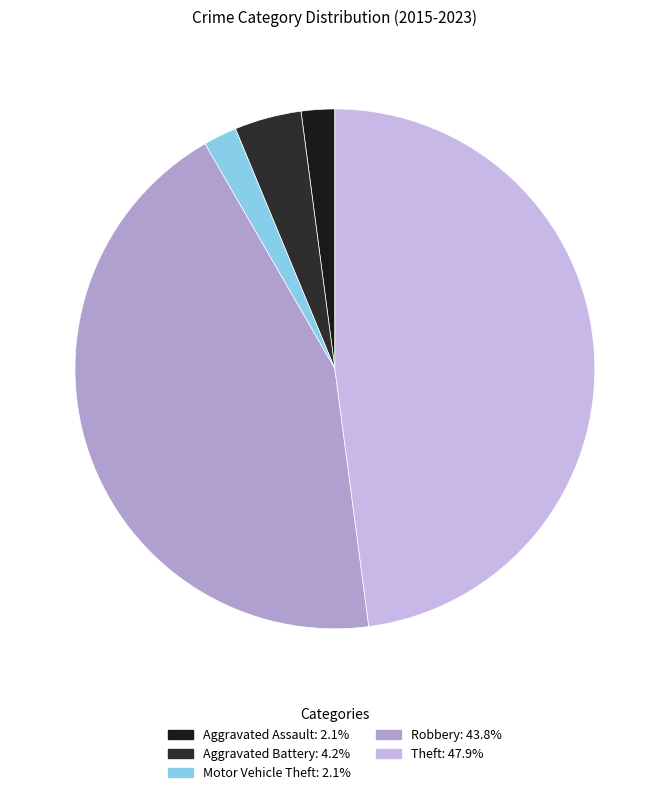

Is there a majority slice in this chart?

No